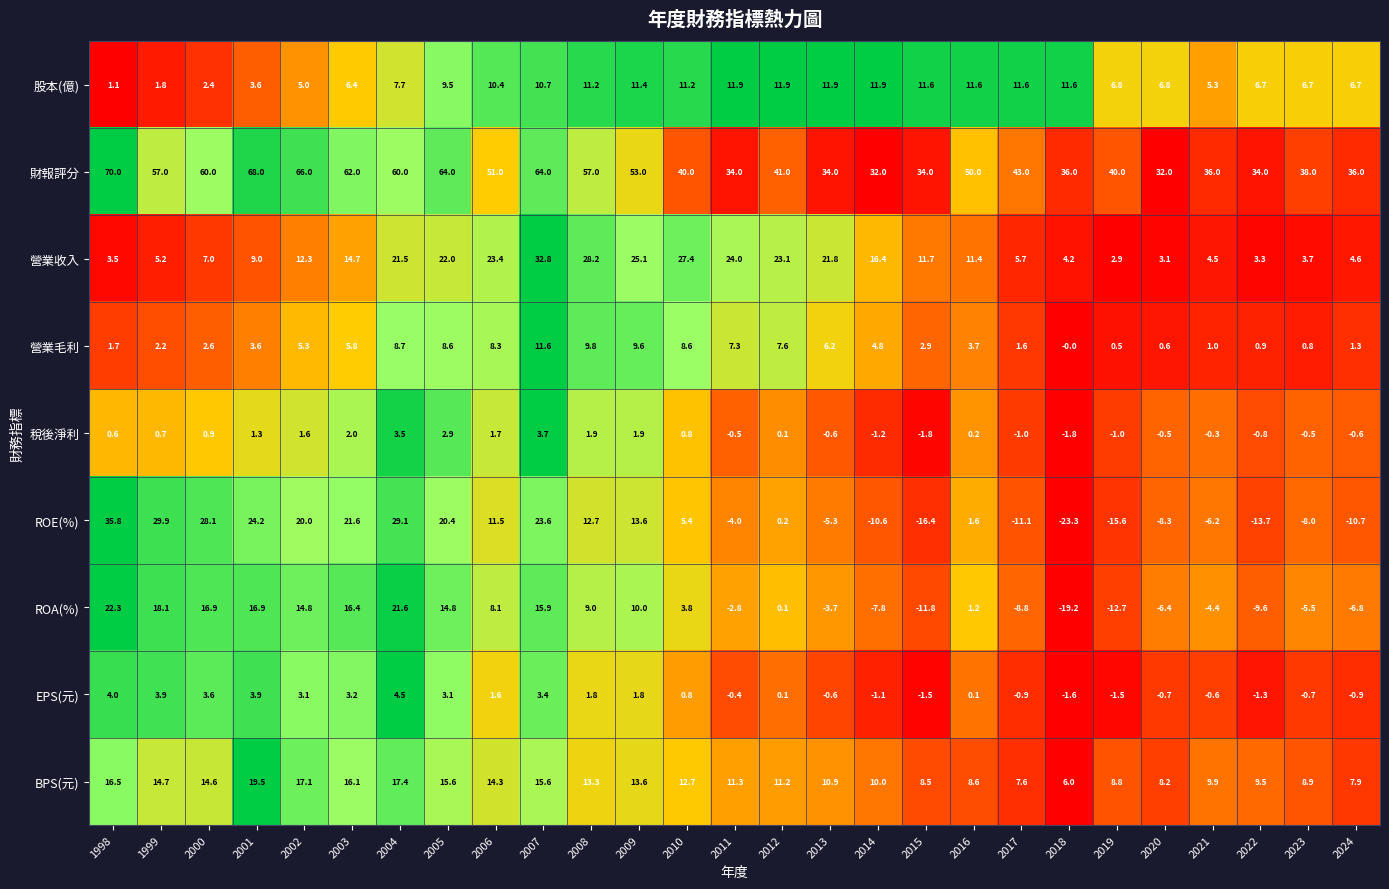

Rank the series by their maximum value, from highest to lowest.

財報評分, ROE(%), 營業收入, ROA(%), BPS(元), 股本(億), 營業毛利, EPS(元), 稅後淨利